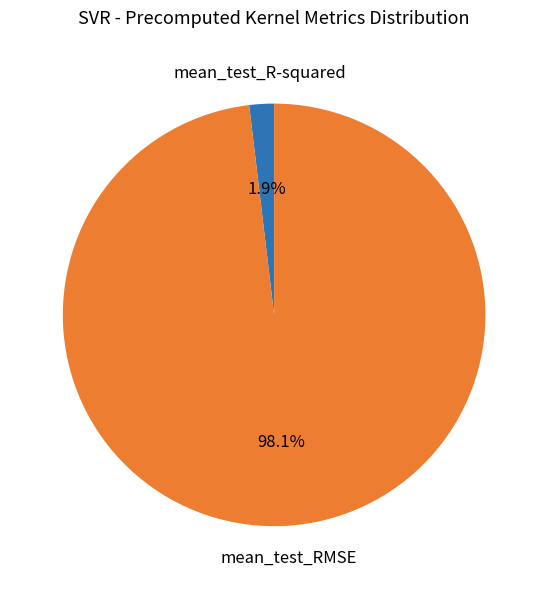

Which has a higher value, mean_test_R-squared or mean_test_RMSE?

mean_test_RMSE